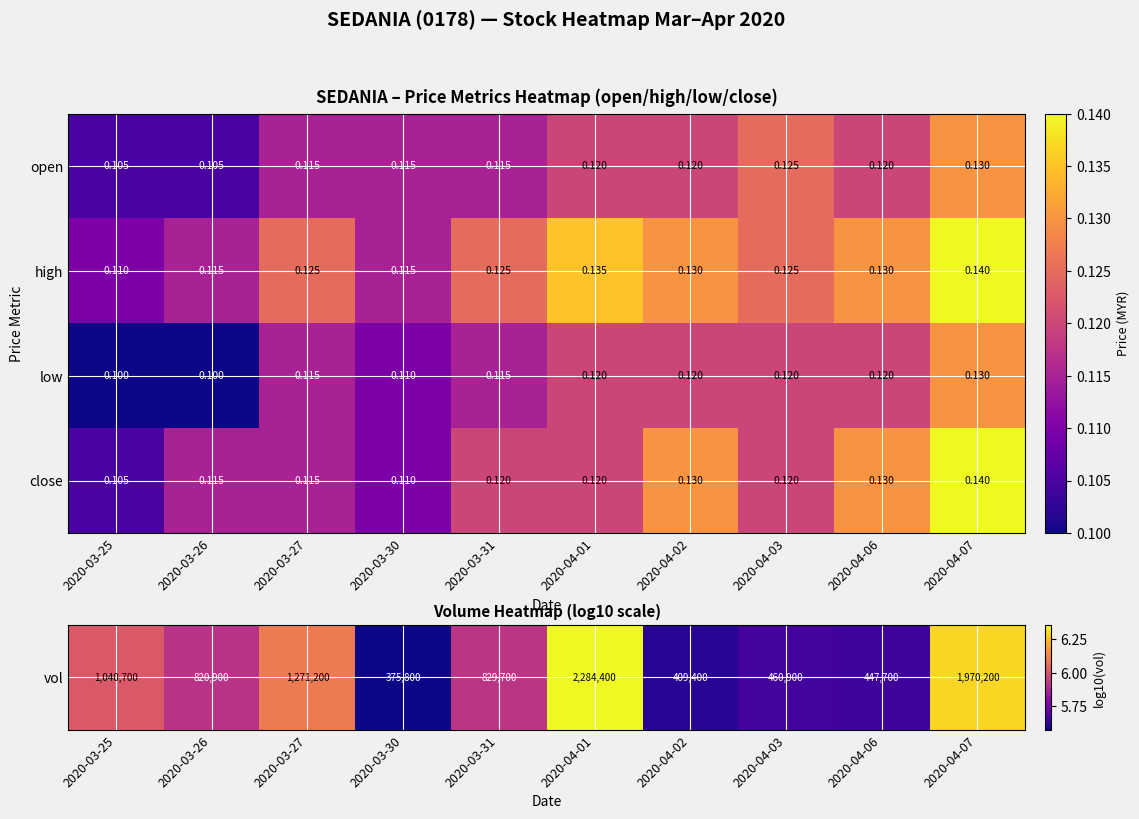

Which series has the largest total across all categories?

high